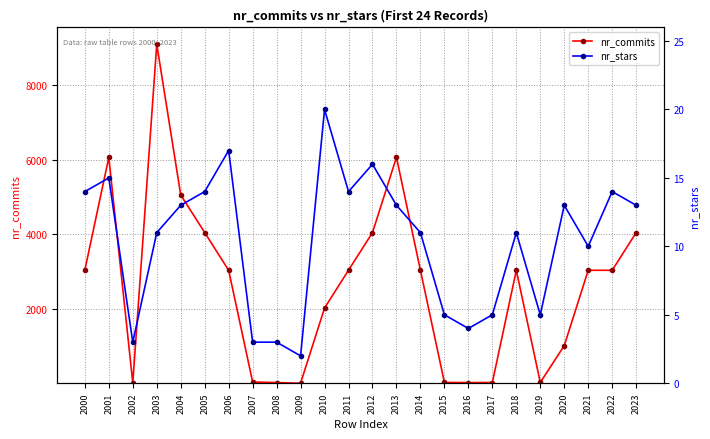

Which category has the lowest value in the nr_stars series?

2009